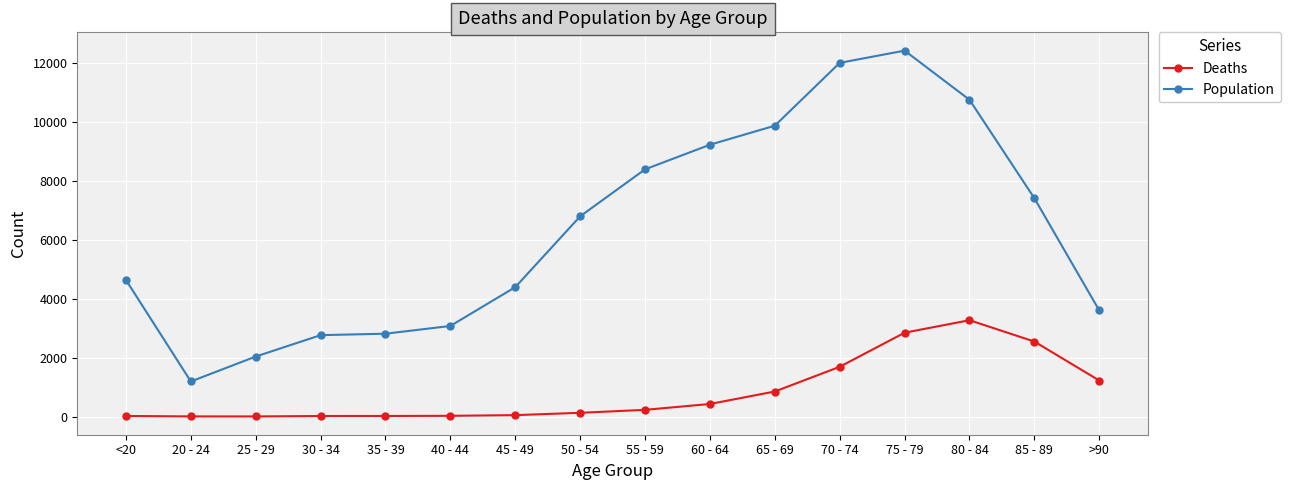

True or false: Population and Deaths intersect in this chart.

False